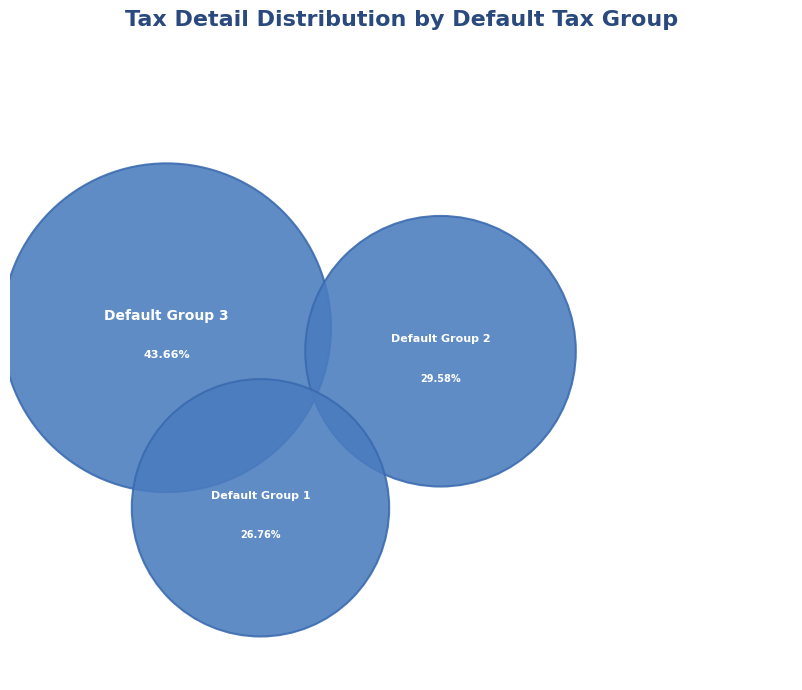

Is there a majority slice in this chart?

No